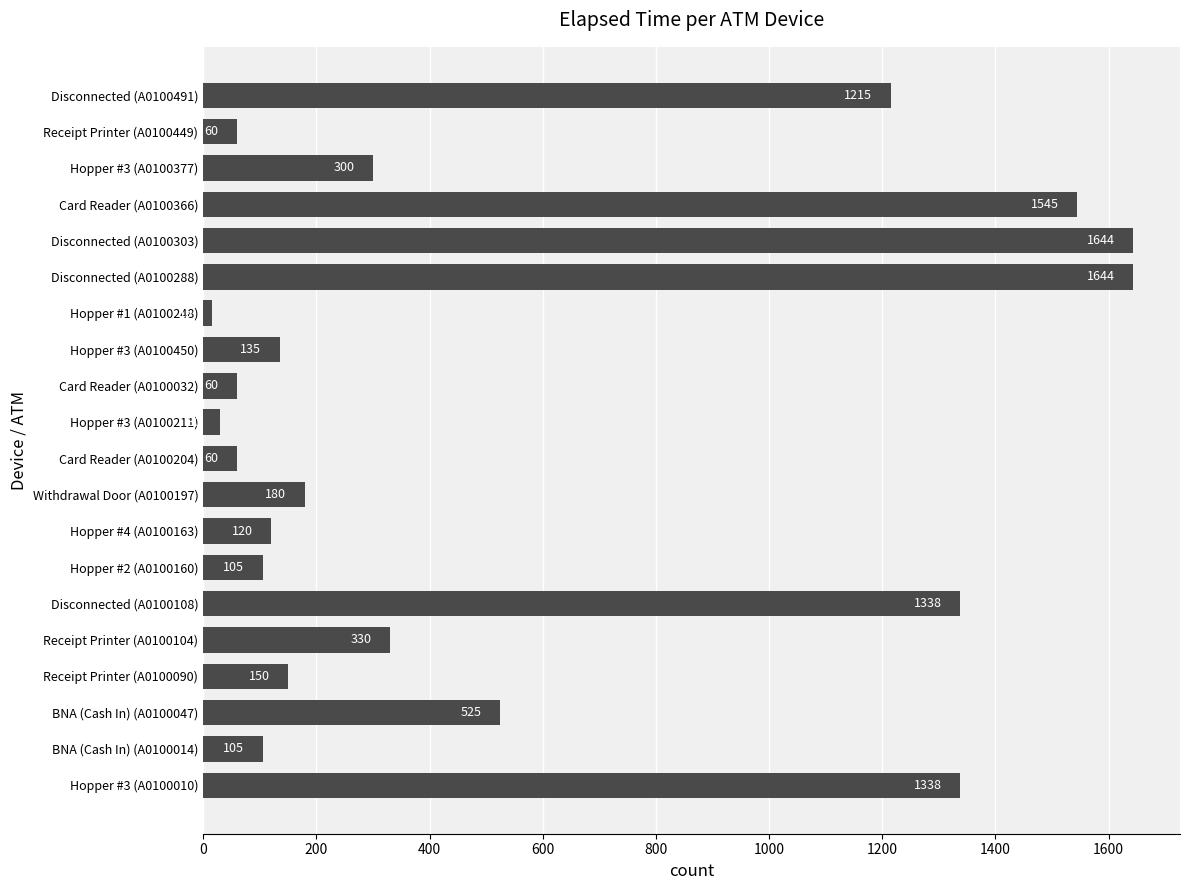

What is the change in value from Hopper #2 (A0100160) to Card Reader (A0100032)?

-45